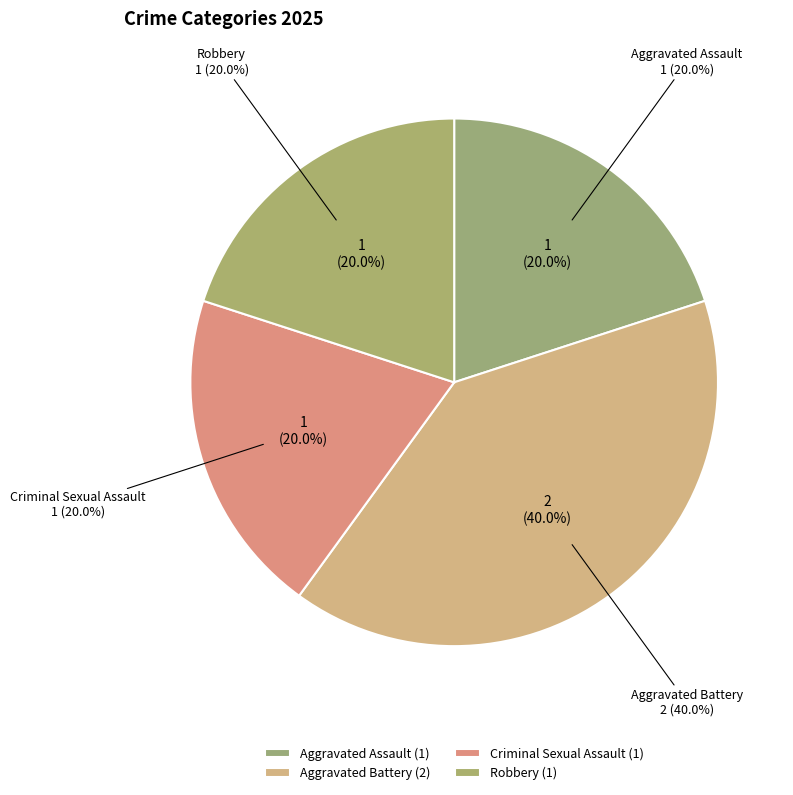

What portion of the pie excludes Robbery?

80.0%